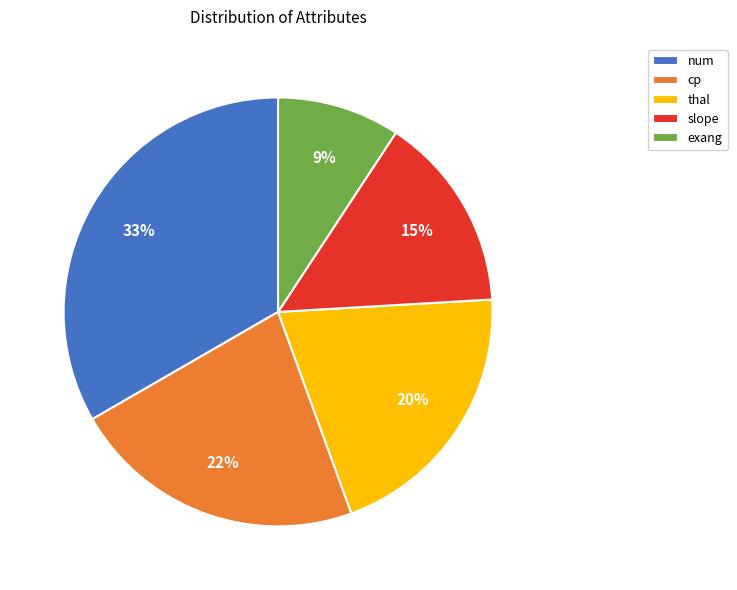

Rank the categories by value from highest to lowest.

num, cp, thal, slope, exang